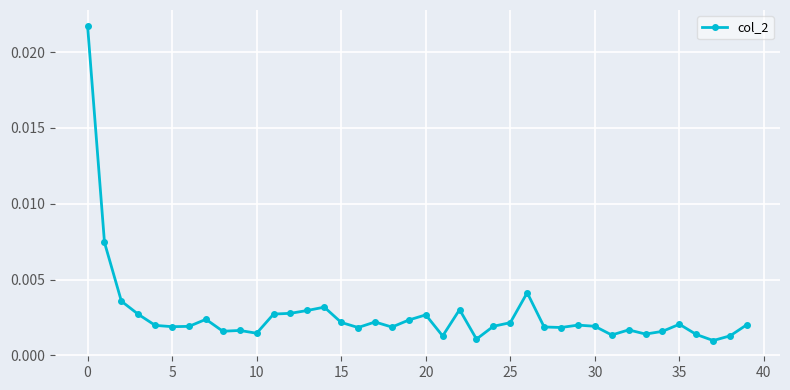

True or false: the data has more than 1 interior local peaks.

True